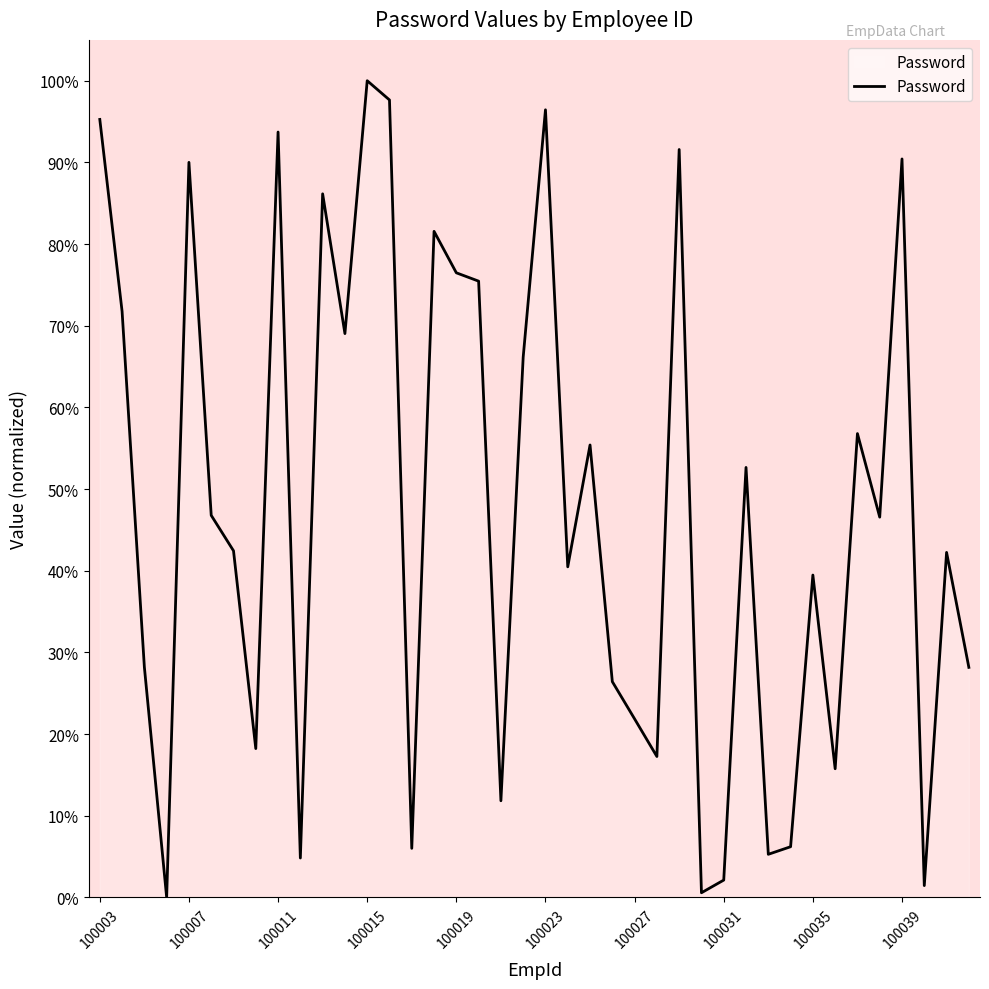

What is the maximum value shown in the chart?

100.0